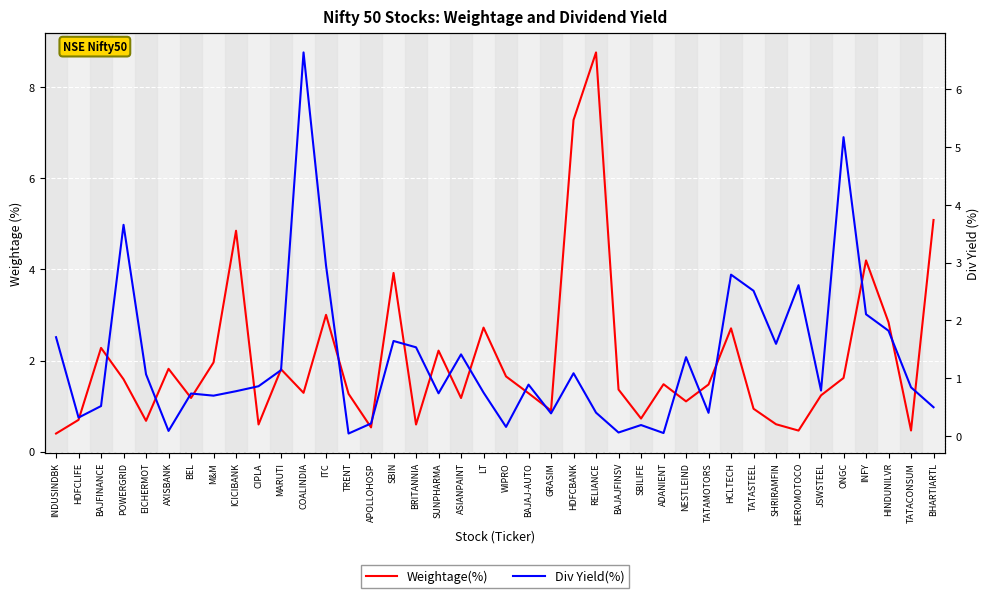

Which category has the highest value across all series?

RELIANCE